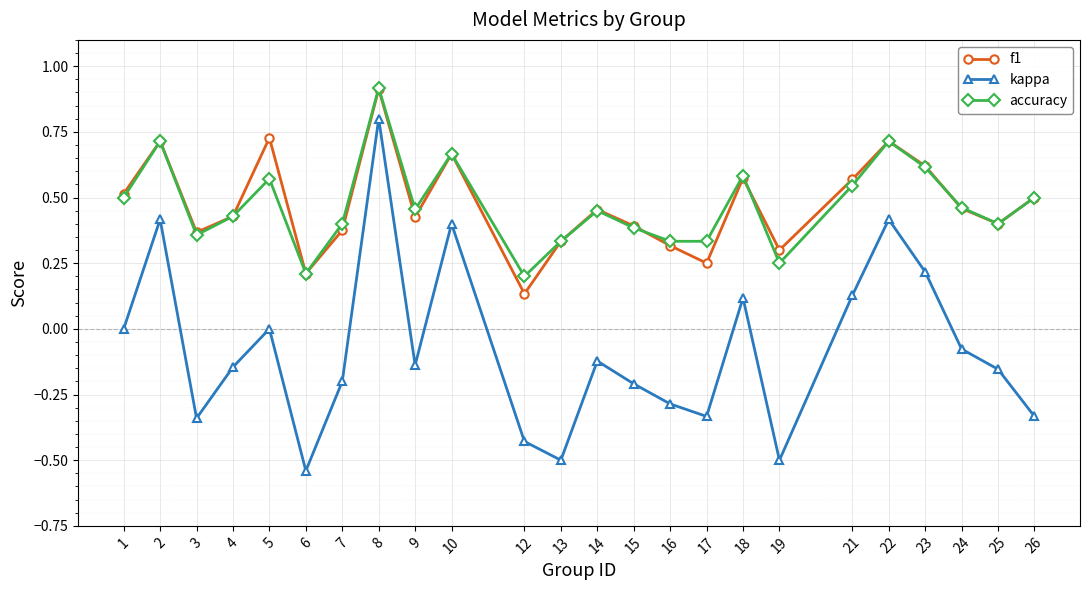

How many data points does each series have?

24